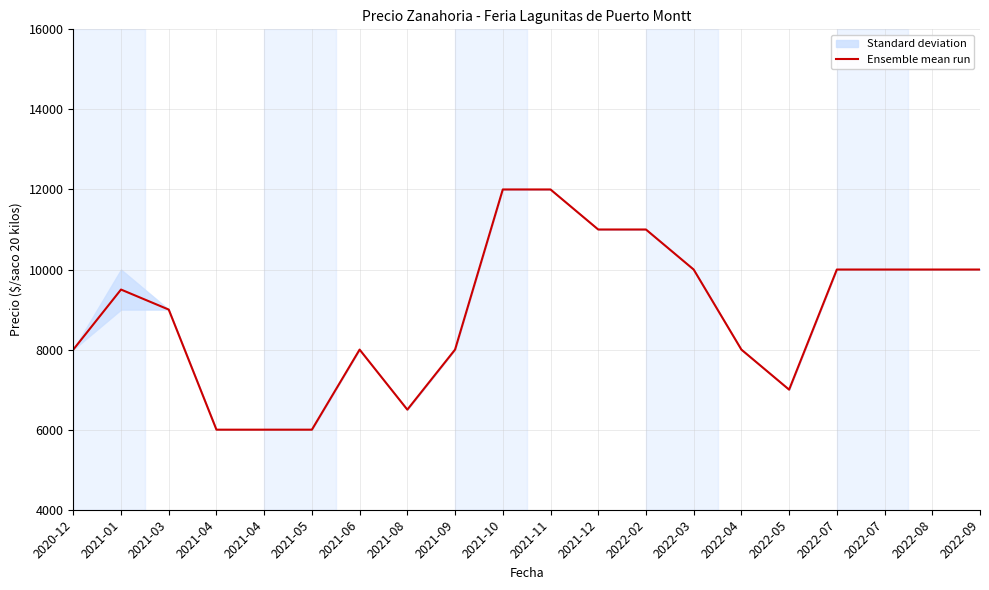

What is the greatest value displayed?

12000